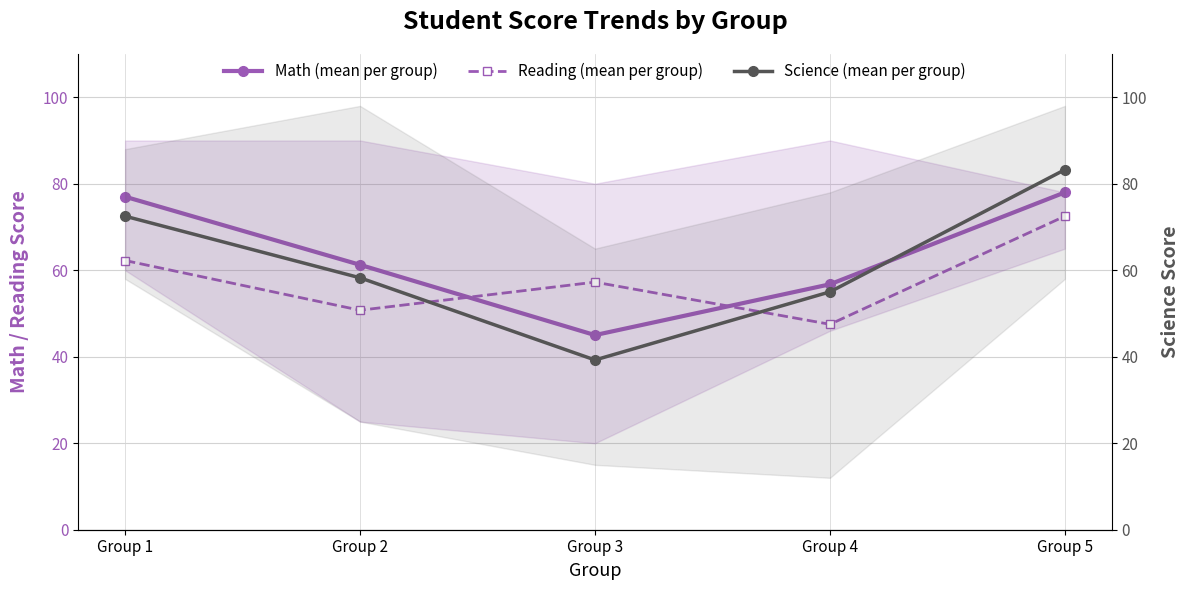

What is the value of the Math (mean per group) point at the 1st from the left?

77.0